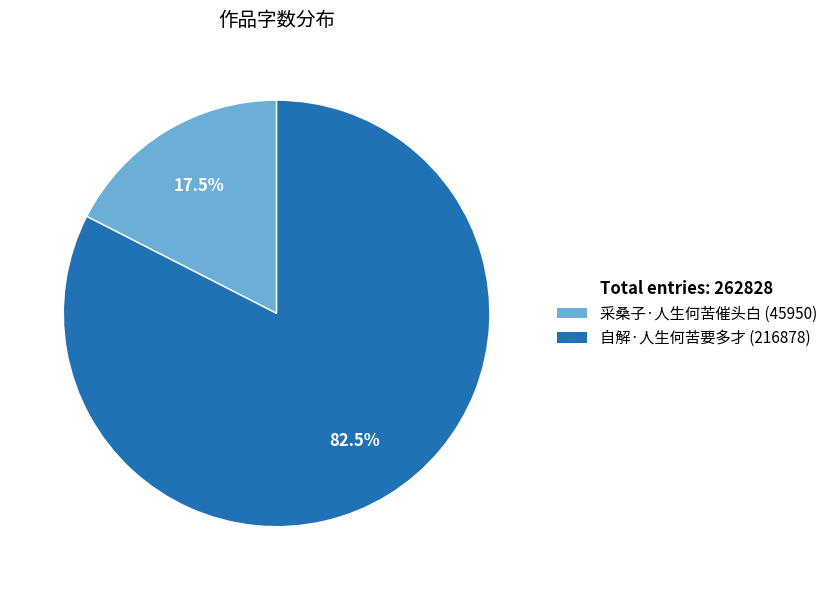

To the nearest percent, what is the average slice percentage?

50%